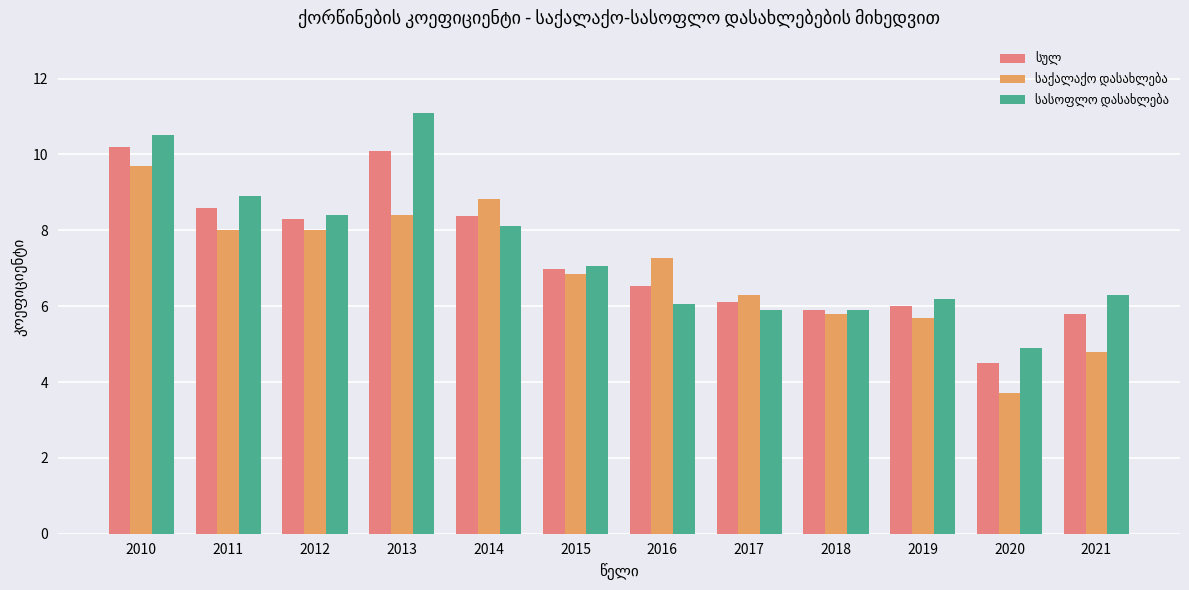

At which category is the sum across all series the highest?

2010